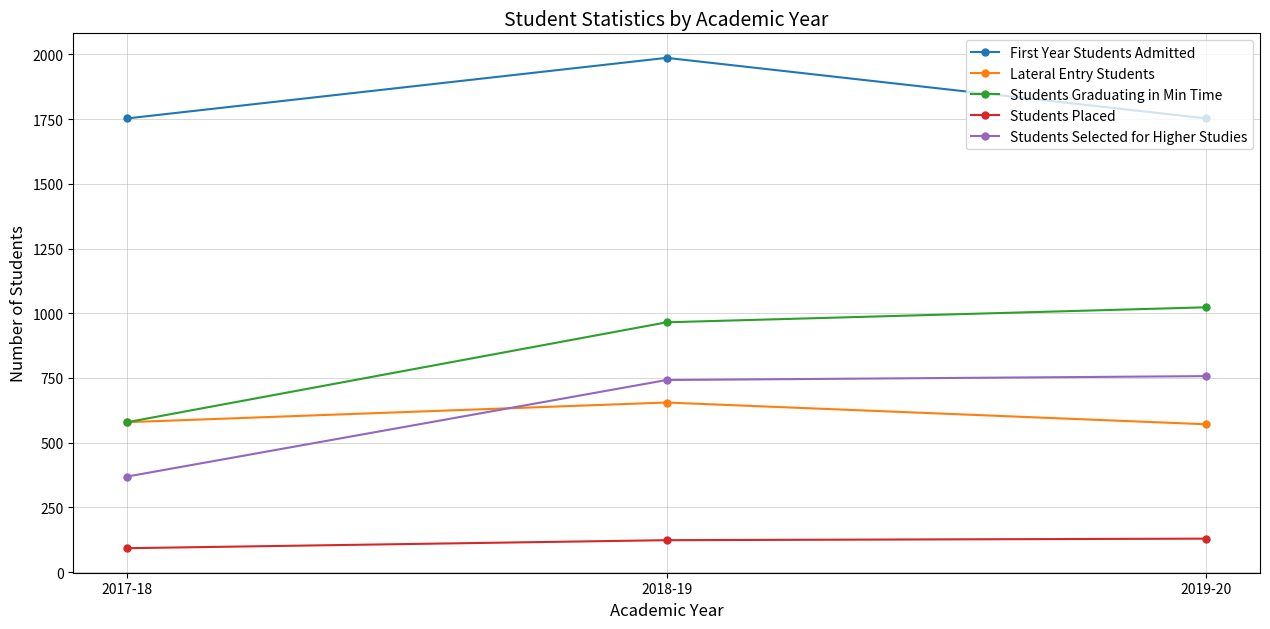

What is the smallest value displayed?

92